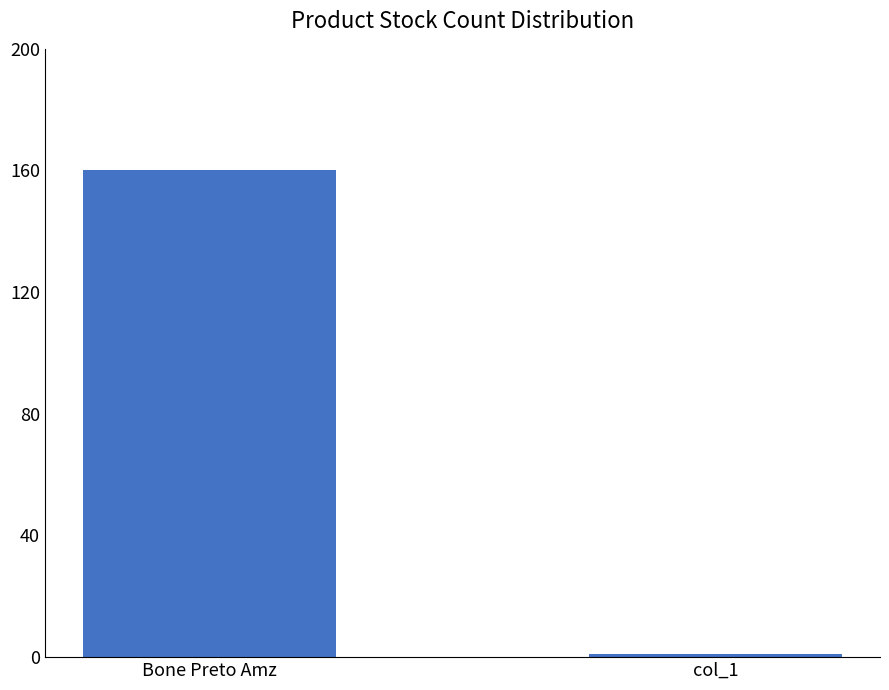

List the labels in order of value, smallest first.

col_1, Bone Preto Amz